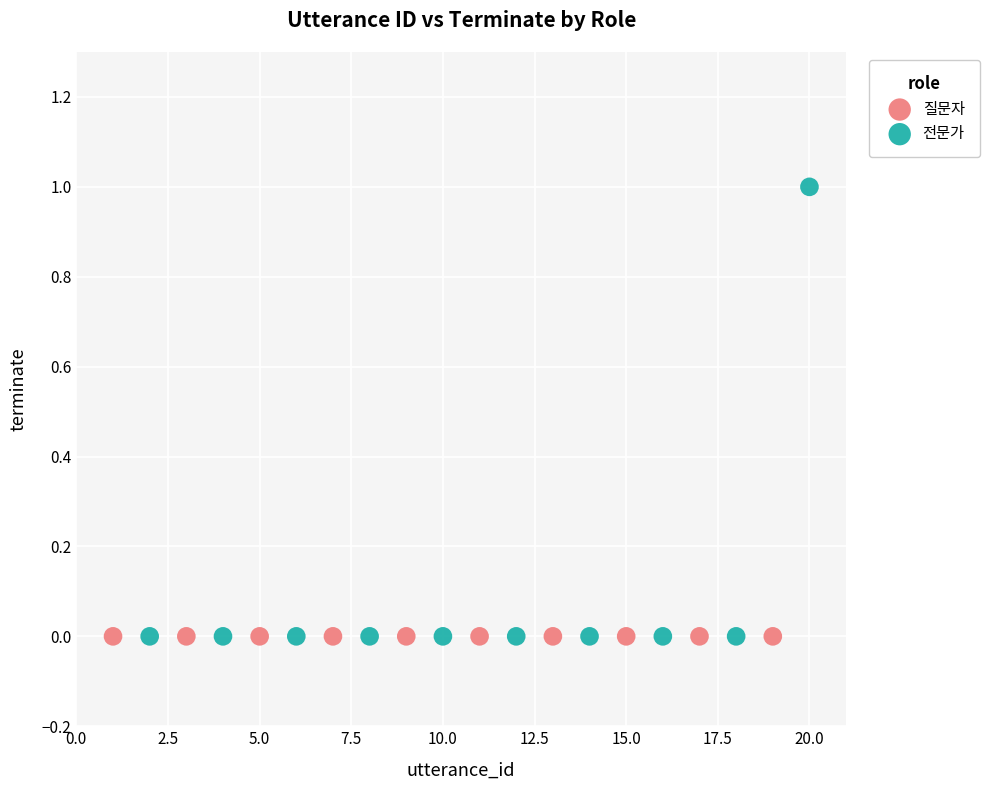

Which series contains the highest Y value?

전문가